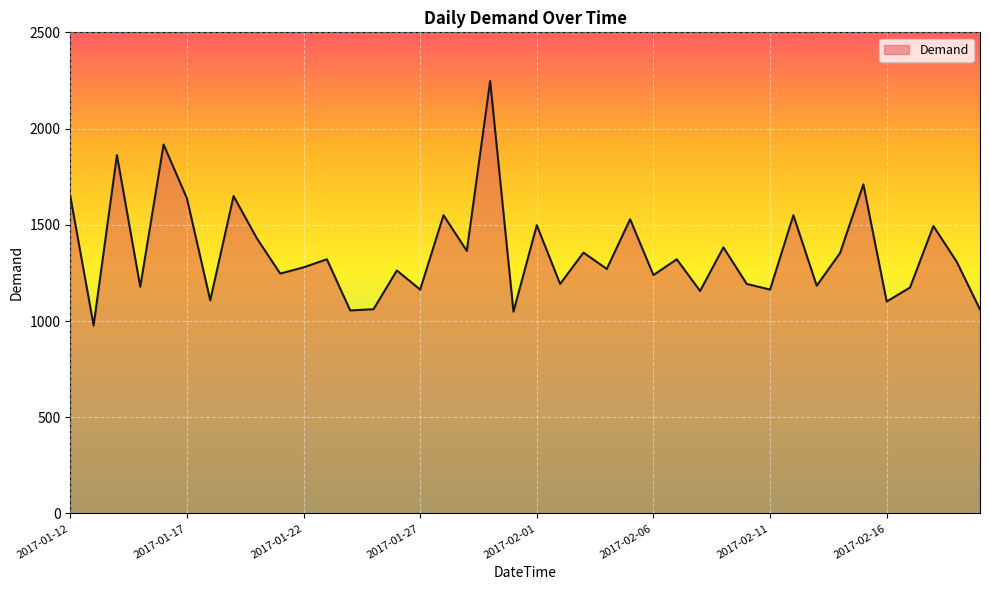

What is the smallest value displayed?

976.8